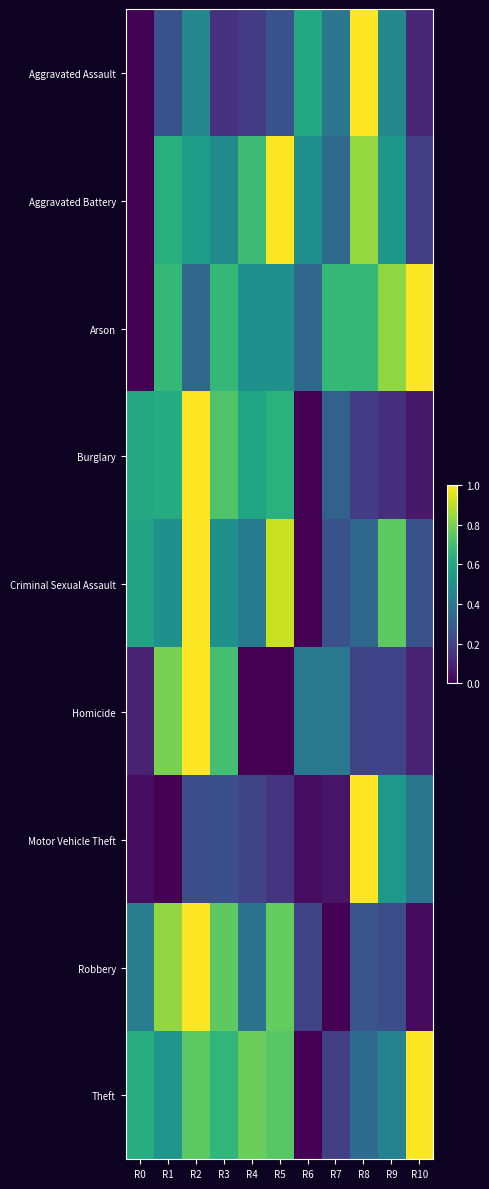

What is the greatest value displayed?

1.0